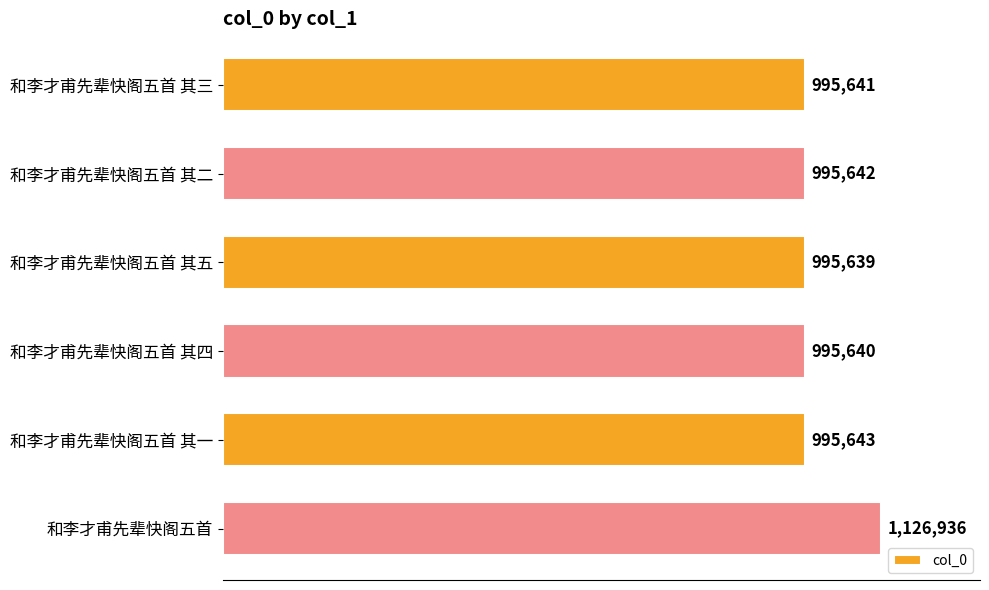

Are the bars horizontal?

Yes